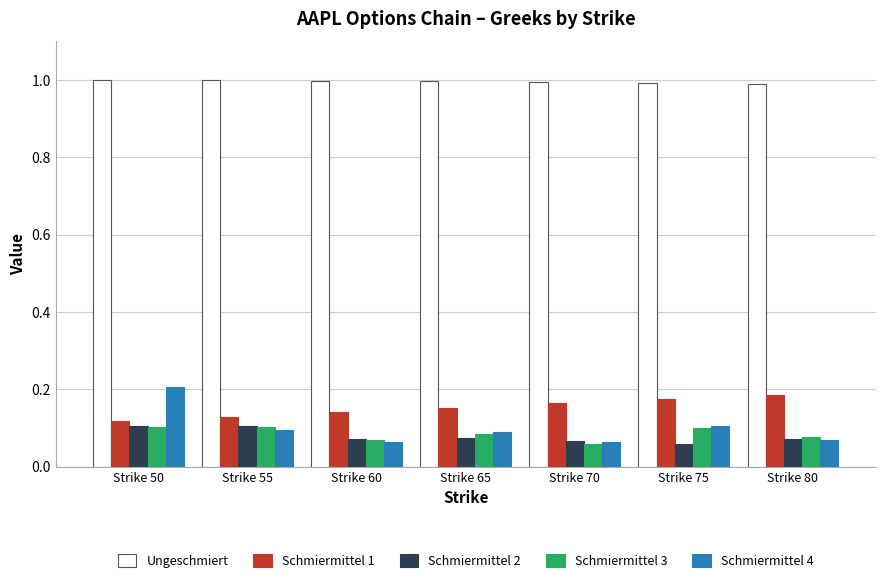

Count the Schmiermittel 2 values in the range 0 to 1.

7